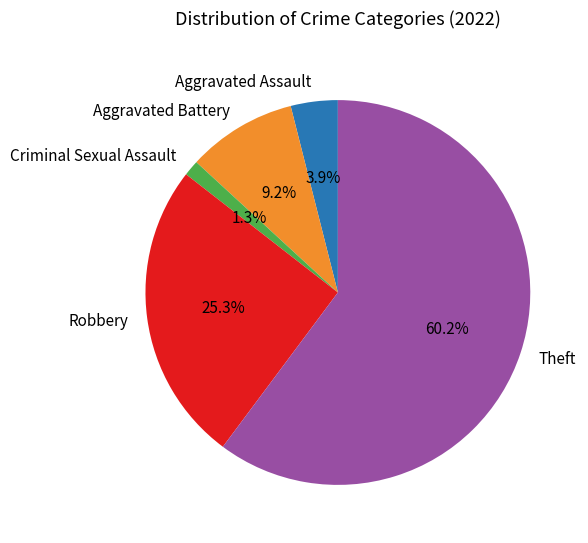

Combined, what portion of the pie is Aggravated Battery and Criminal Sexual Assault?

10.5%